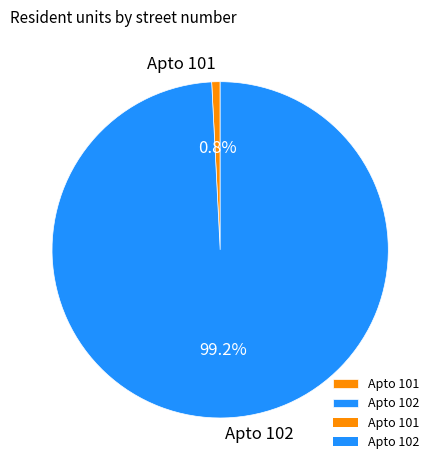

Does any single category account for the majority?

Yes